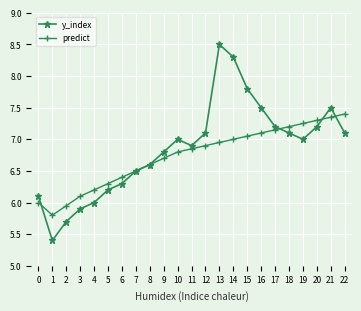

Is it true that y_index equals 11.0 at 0?

False